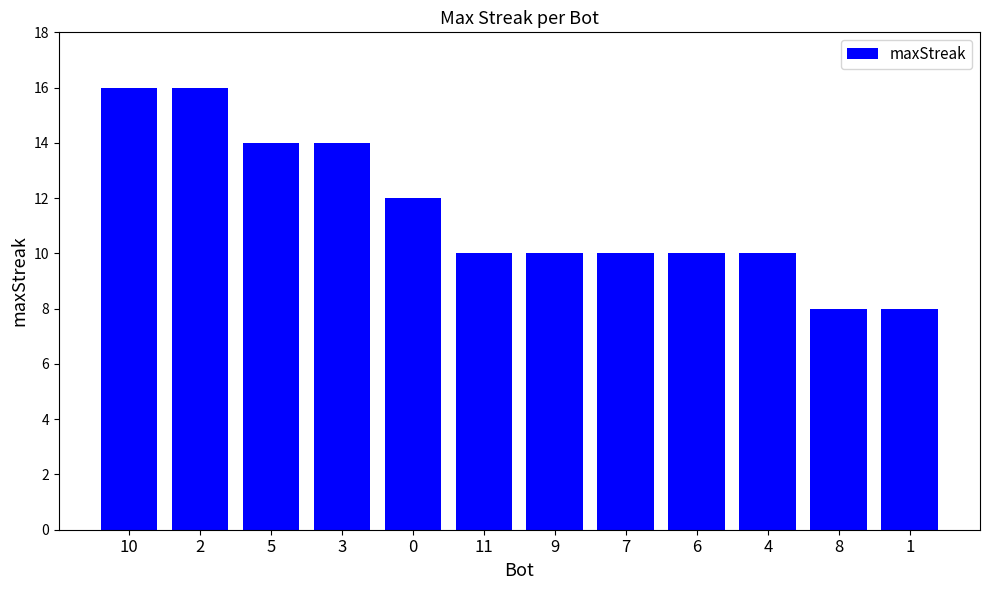

The value at 0 is 12. True or false?

True